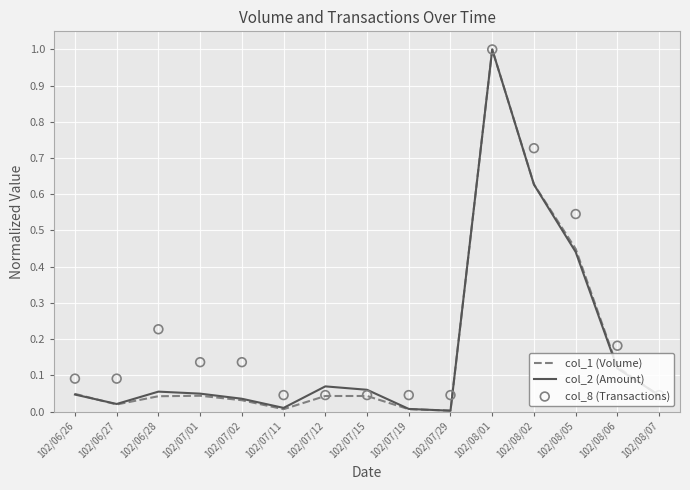

At which category is the sum across all series the highest?

102/08/01